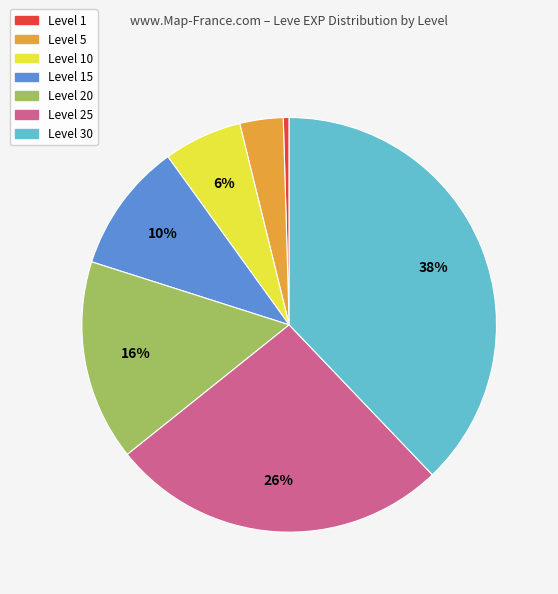

How many segments does this pie chart have?

7